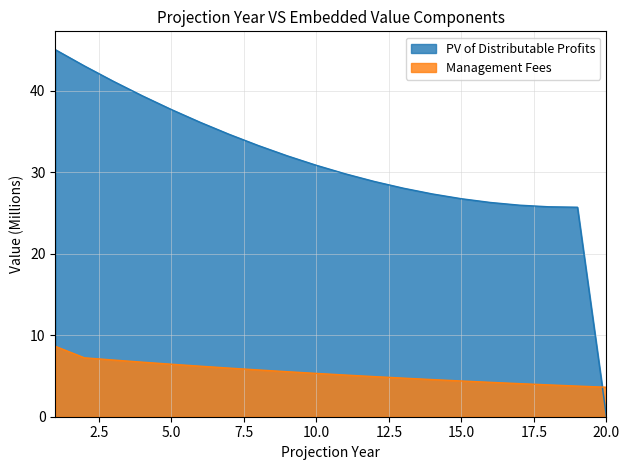

Which has a higher value, 3 or 16?

3